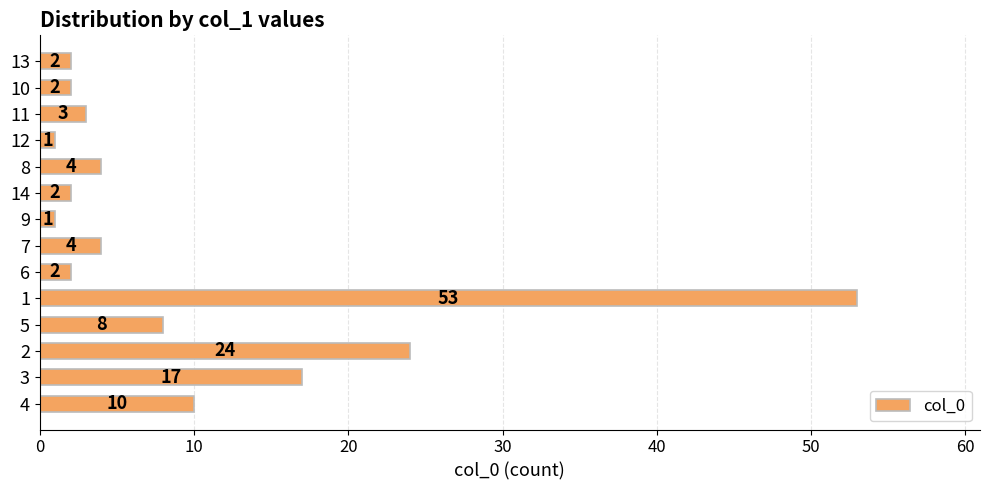

What is the greatest value displayed?

53